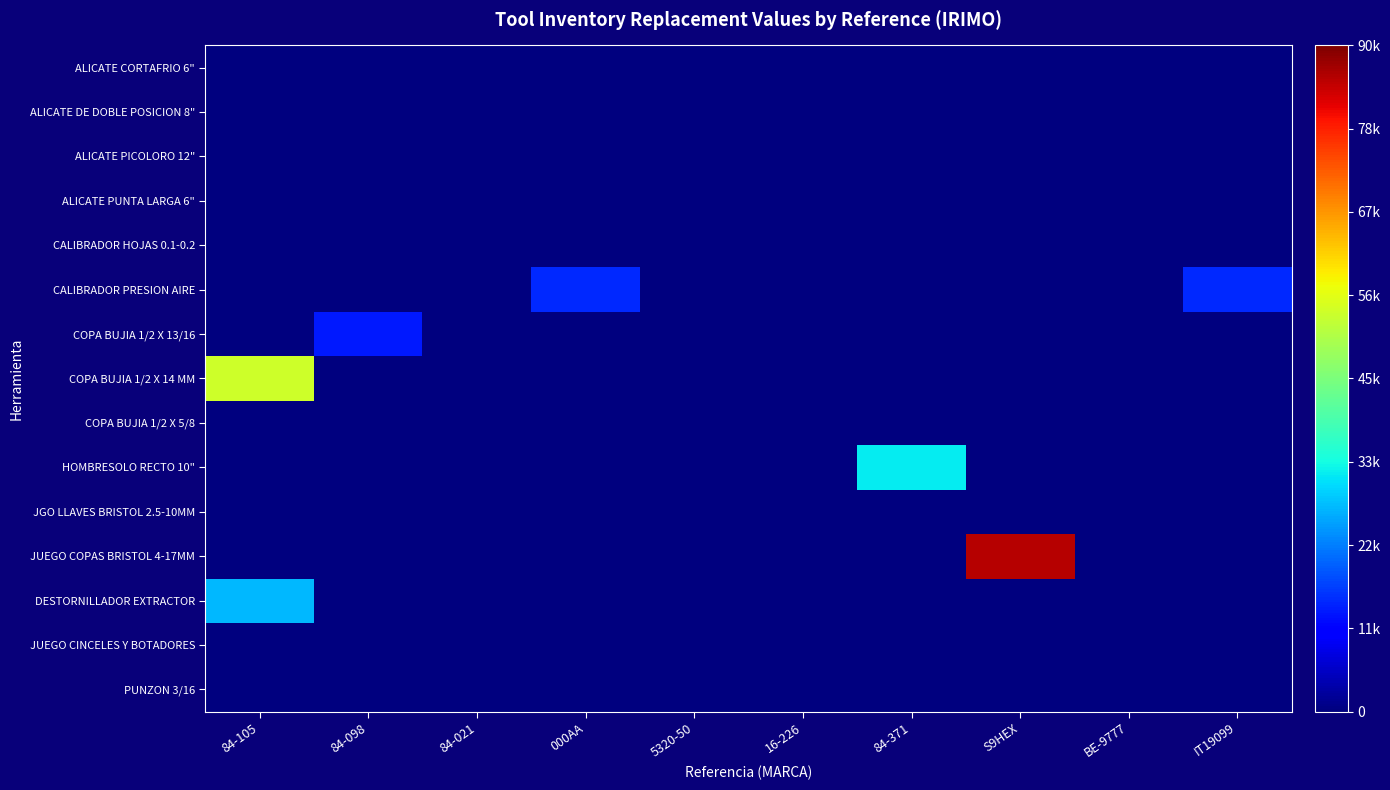

Reading left to right, transcribe all the data shown in this chart.

ALICATE CORTAFRIO 6": 84-105=0	84-098=0	84-021=0	000AA=0	5320-50=0	16-226=0	84-371=0	S9HEX=0	BE-9777=0	IT19099=0
ALICATE DE DOBLE POSICION 8": 84-105=0	84-098=0	84-021=0	000AA=0	5320-50=0	16-226=0	84-371=0	S9HEX=0	BE-9777=0	IT19099=0
ALICATE PICOLORO 12": 84-105=0	84-098=0	84-021=0	000AA=0	5320-50=0	16-226=0	84-371=0	S9HEX=0	BE-9777=0	IT19099=0
ALICATE PUNTA LARGA 6": 84-105=0	84-098=0	84-021=0	000AA=0	5320-50=0	16-226=0	84-371=0	S9HEX=0	BE-9777=0	IT19099=0
CALIBRADOR HOJAS 0.1-0.2: 84-105=0	84-098=0	84-021=0	000AA=0	5320-50=0	16-226=0	84-371=0	S9HEX=0	BE-9777=0	IT19099=0
CALIBRADOR PRESION AIRE: 84-105=0	84-098=0	84-021=0	000AA=14800	5320-50=0	16-226=0	84-371=0	S9HEX=0	BE-9777=0	IT19099=14800
COPA BUJIA 1/2 X 13/16: 84-105=0	84-098=13445	84-021=0	000AA=0	5320-50=0	16-226=0	84-371=0	S9HEX=0	BE-9777=0	IT19099=0
COPA BUJIA 1/2 X 14 MM: 84-105=54000	84-098=0	84-021=0	000AA=0	5320-50=0	16-226=0	84-371=0	S9HEX=0	BE-9777=0	IT19099=0
COPA BUJIA 1/2 X 5/8: 84-105=0	84-098=0	84-021=0	000AA=0	5320-50=0	16-226=0	84-371=0	S9HEX=0	BE-9777=0	IT19099=0
HOMBRESOLO RECTO 10": 84-105=0	84-098=0	84-021=0	000AA=0	5320-50=0	16-226=0	84-371=32000	S9HEX=0	BE-9777=0	IT19099=0
JGO LLAVES BRISTOL 2.5-10MM: 84-105=0	84-098=0	84-021=0	000AA=0	5320-50=0	16-226=0	84-371=0	S9HEX=0	BE-9777=0	IT19099=0
JUEGO COPAS BRISTOL 4-17MM: 84-105=0	84-098=0	84-021=0	000AA=0	5320-50=0	16-226=0	84-371=0	S9HEX=85600	BE-9777=0	IT19099=0
DESTORNILLADOR EXTRACTOR: 84-105=27731	84-098=0	84-021=0	000AA=0	5320-50=0	16-226=0	84-371=0	S9HEX=0	BE-9777=0	IT19099=0
JUEGO CINCELES Y BOTADORES: 84-105=0	84-098=0	84-021=0	000AA=0	5320-50=0	16-226=0	84-371=0	S9HEX=0	BE-9777=0	IT19099=0
PUNZON 3/16: 84-105=0	84-098=0	84-021=0	000AA=0	5320-50=0	16-226=0	84-371=0	S9HEX=0	BE-9777=0	IT19099=0